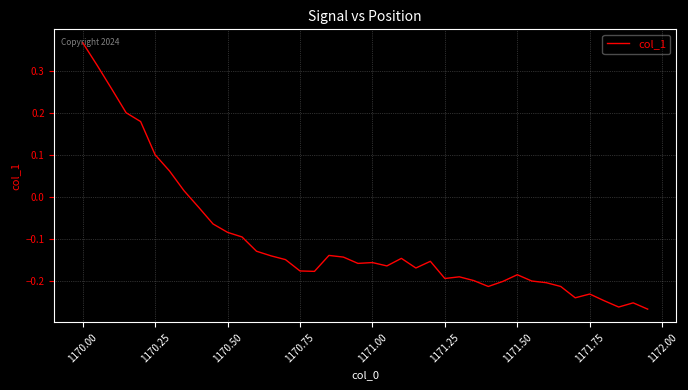

How many interior local peaks (higher than both neighbors) does the data have?

8